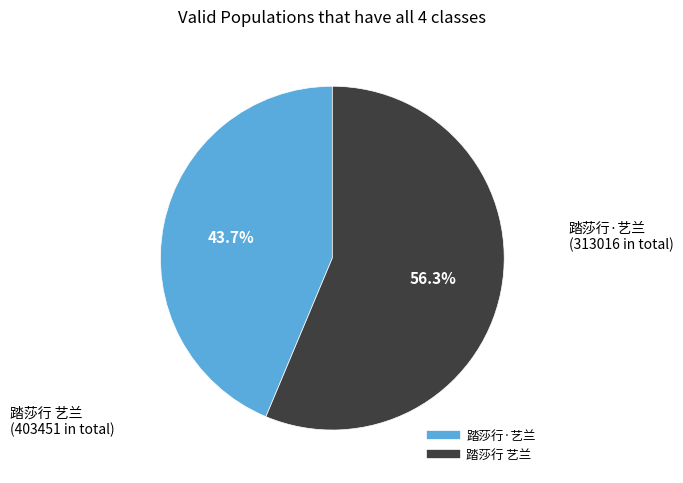

To the nearest percent, what portion does 踏莎行 艺兰 represent?

56%